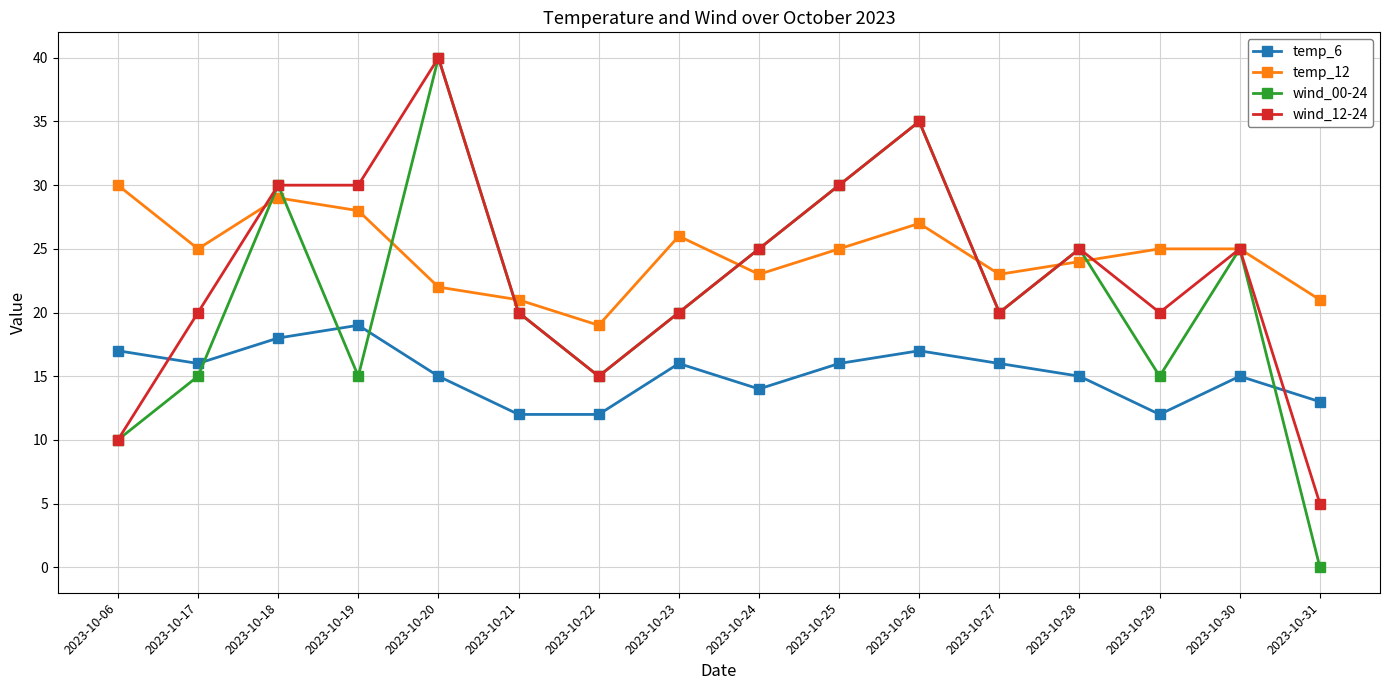

At which category is the sum across all series the highest?

2023-10-20